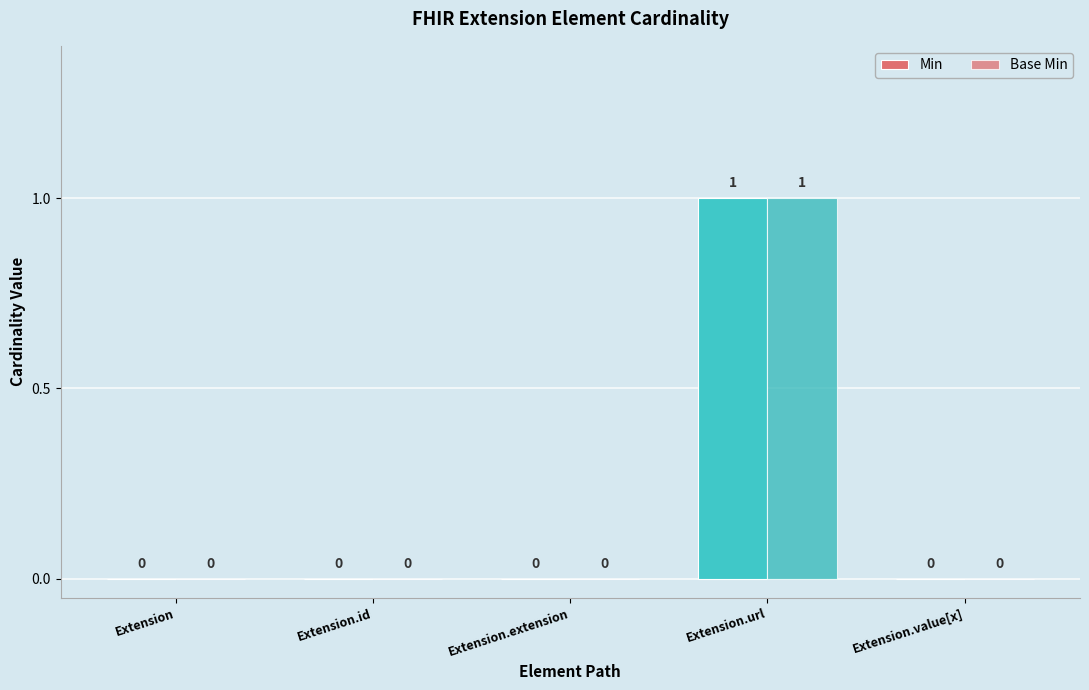

Are the bars horizontal?

No